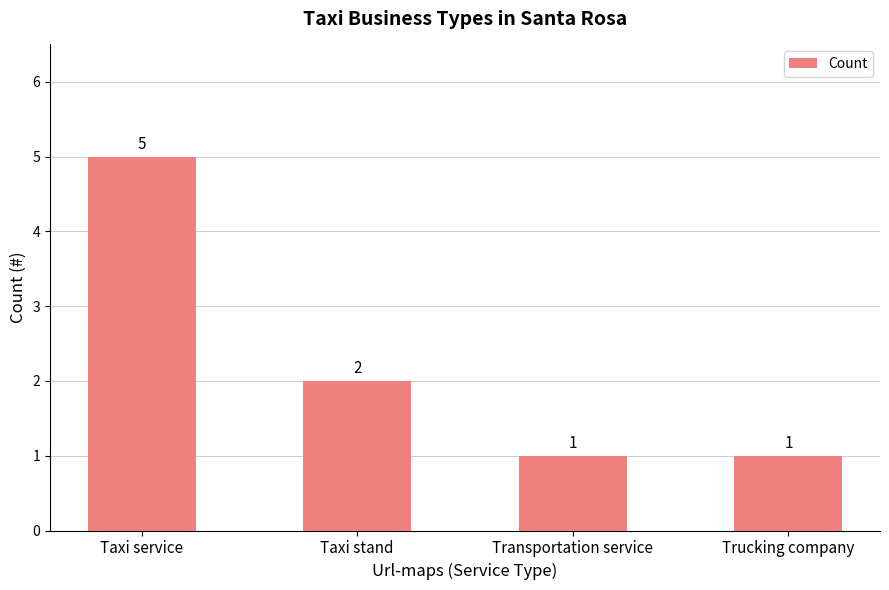

What is the sum of all values?

9